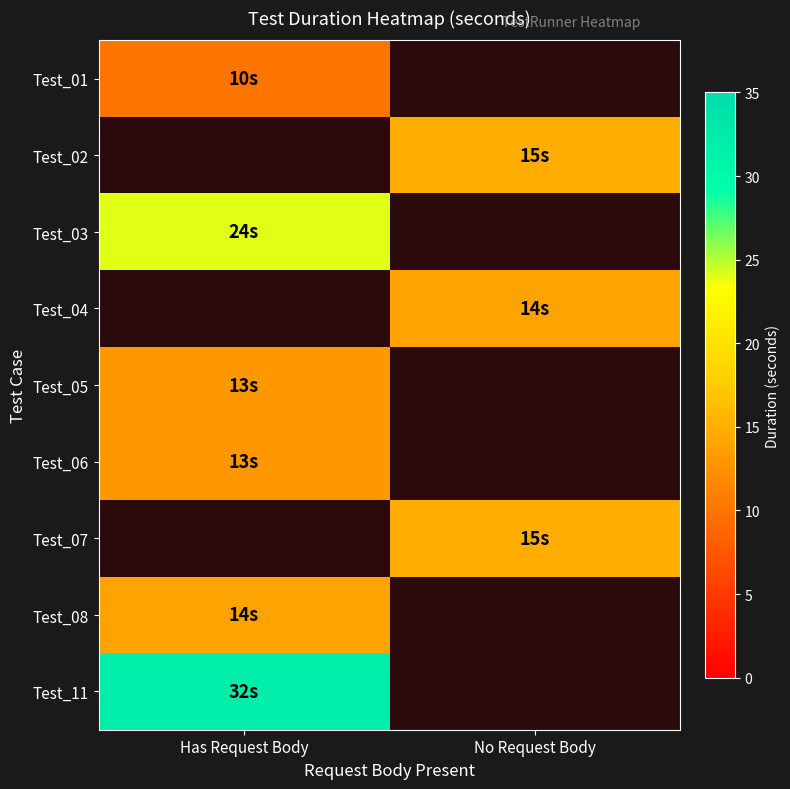

How many values in Test_06 are above zero?

1